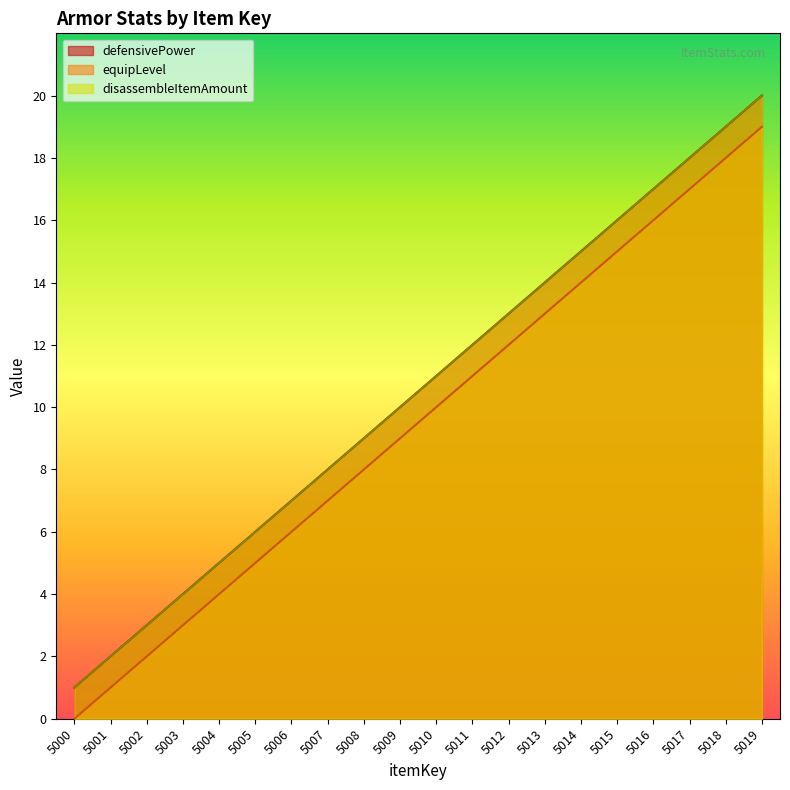

What is the average value of the defensivePower series?

10